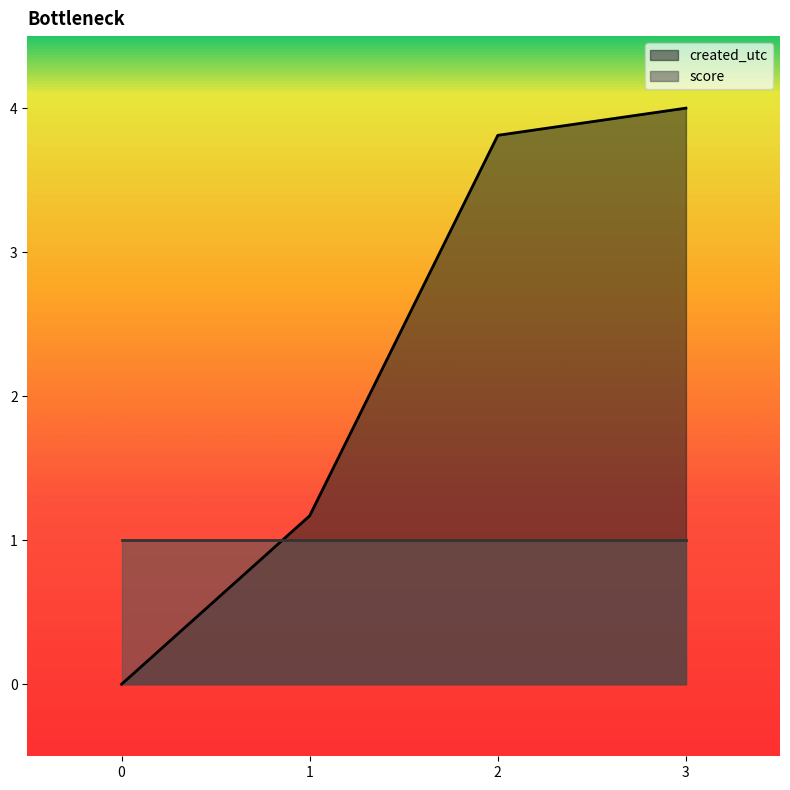

Is it true that the value at 2 is 3.8?

True